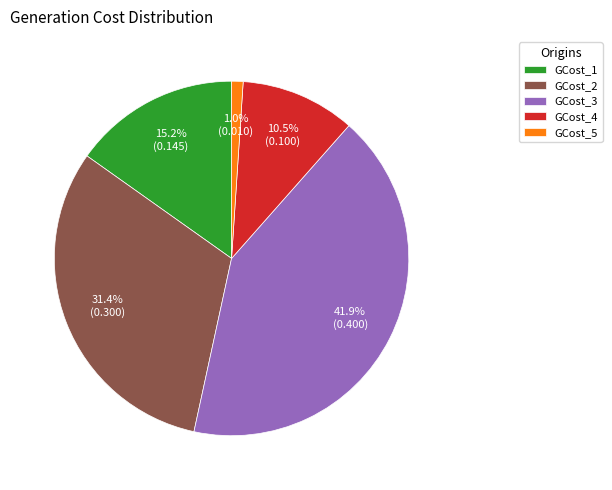

To the nearest percent, what percentage of the pie is GCost_1?

15%